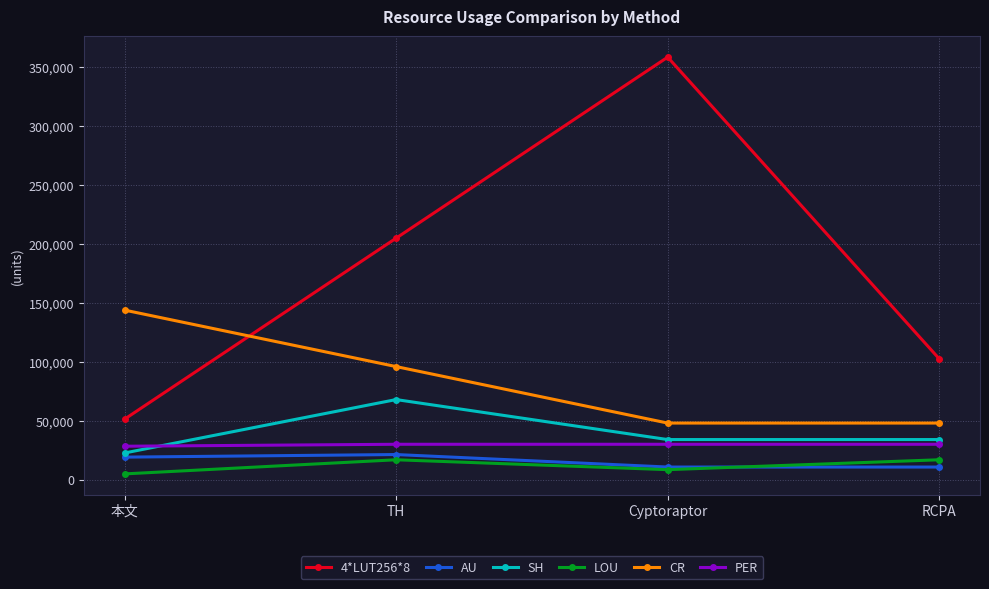

How many times do PER and SH cross each other?

1